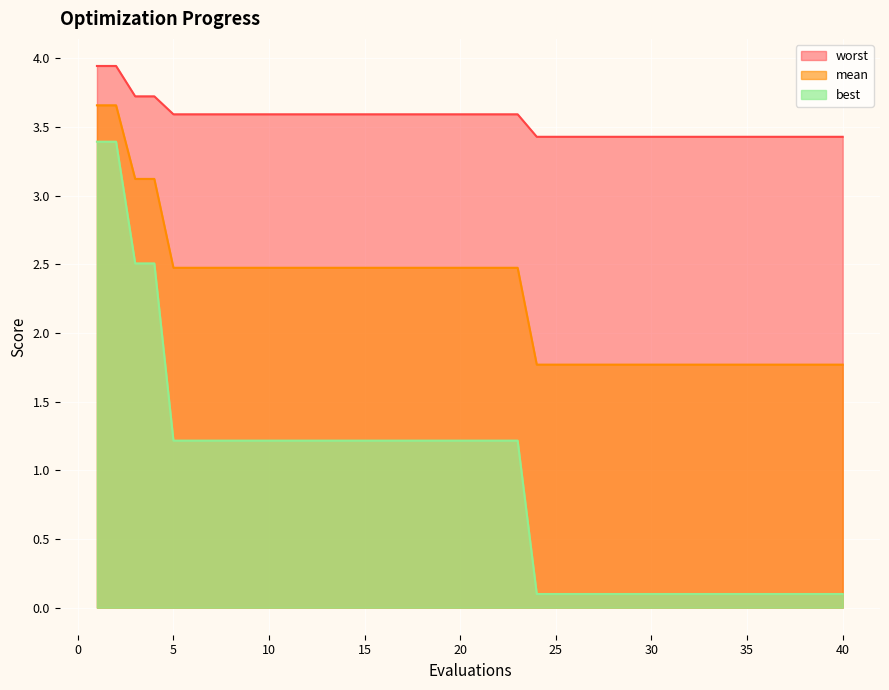

True or false: worst and mean intersect in this chart.

False